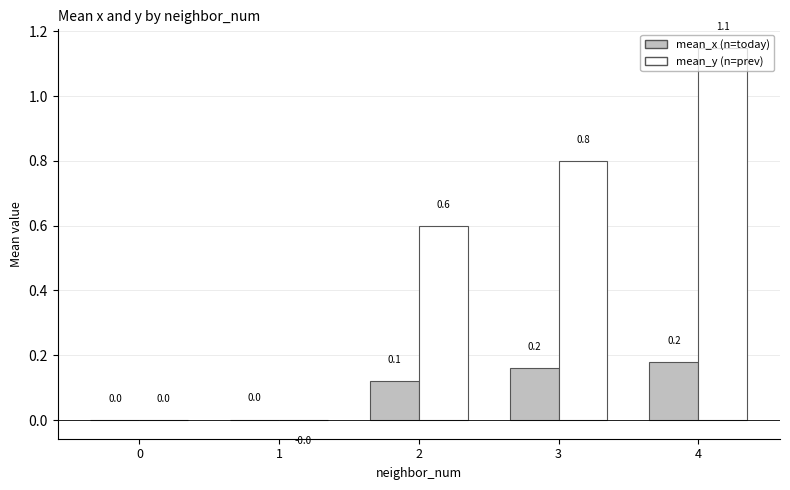

True or false: mean_x (n=today) has a value of 0.2 at 3.

True